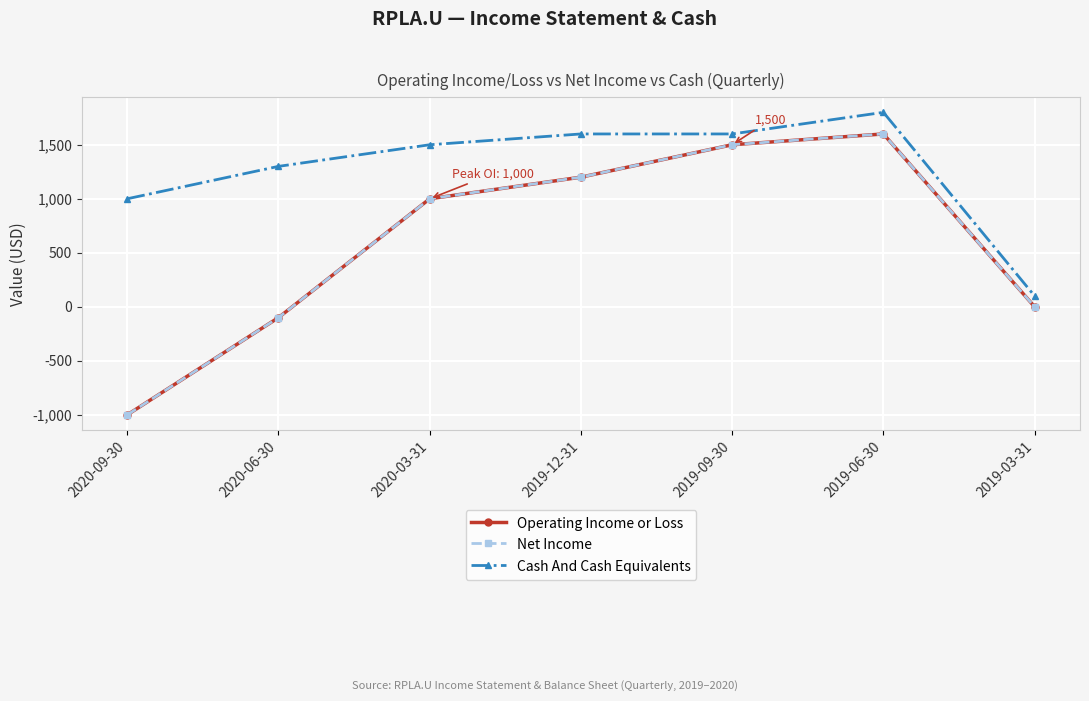

True or false: Cash And Cash Equivalents and Net Income intersect in this chart.

False